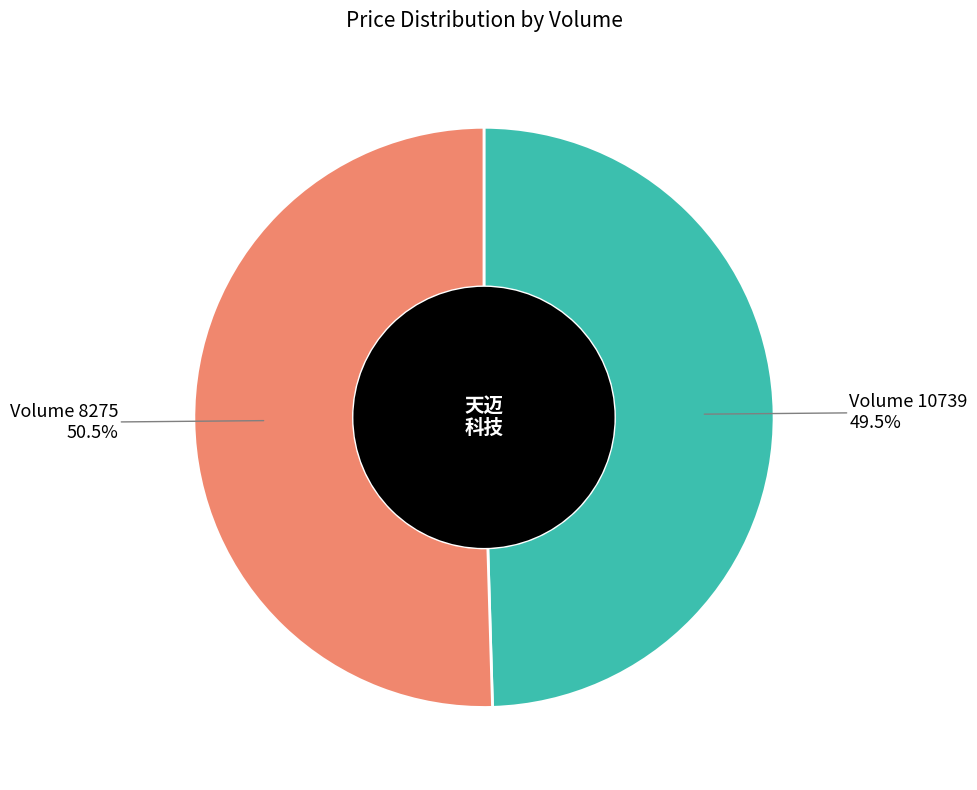

Does Volume 10739 represent more than half of the total?

No